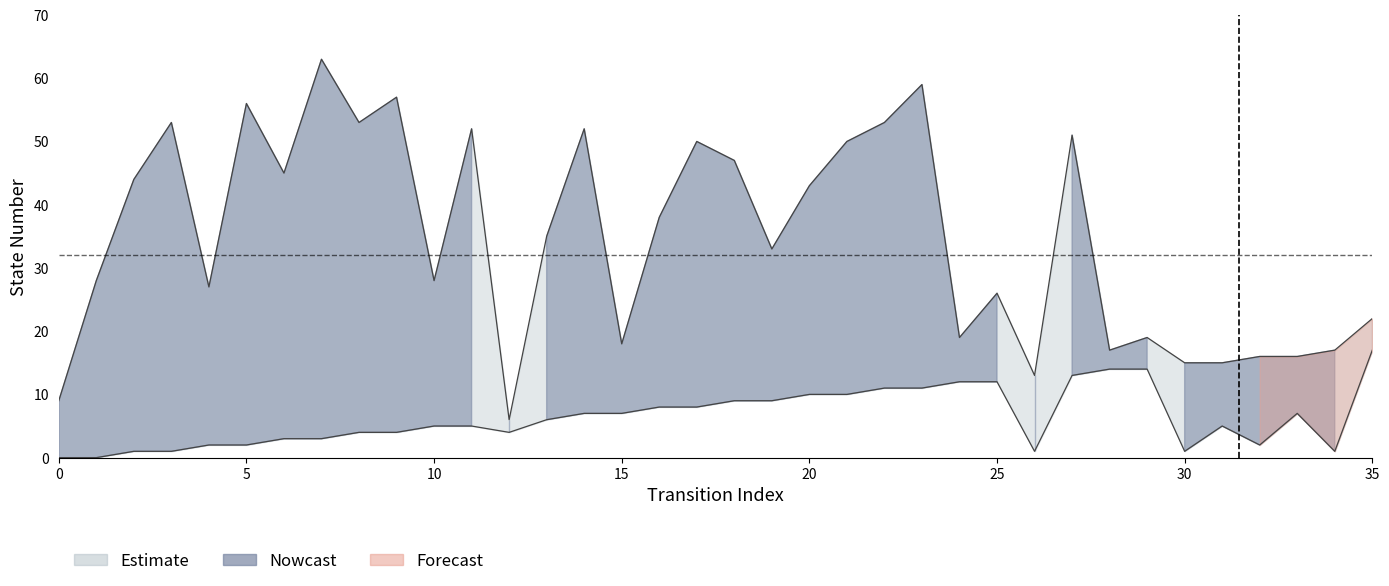

Reading left to right, extract all data points from this chart.

source_state: 0=0	1=0	2=1	3=1	4=2	5=2	6=3	7=3	8=4	9=4	10=5	11=5	12=6	13=6	14=7	15=7	16=8	17=8	18=9	19=9	20=10	21=10	22=11	23=11	24=12	25=12	26=13	27=13	28=14	29=14	30=15	31=15	32=16	33=16	34=17	35=17
destination_state: 0=9	1=28	2=44	3=53	4=27	5=56	6=45	7=63	8=53	9=57	10=28	11=52	12=4	13=35	14=52	15=18	16=38	17=50	18=47	19=33	20=43	21=50	22=53	23=59	24=19	25=26	26=1	27=51	28=17	29=19	30=1	31=5	32=2	33=7	34=1	35=22